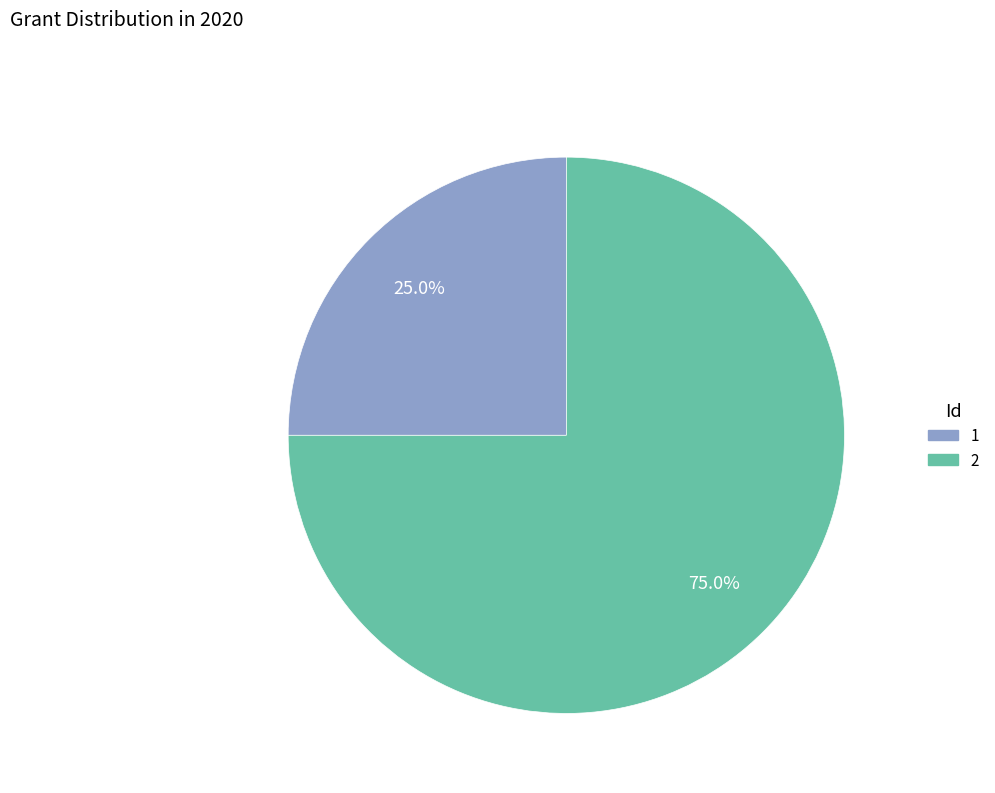

To the nearest percent, what portion does 1 represent?

25%